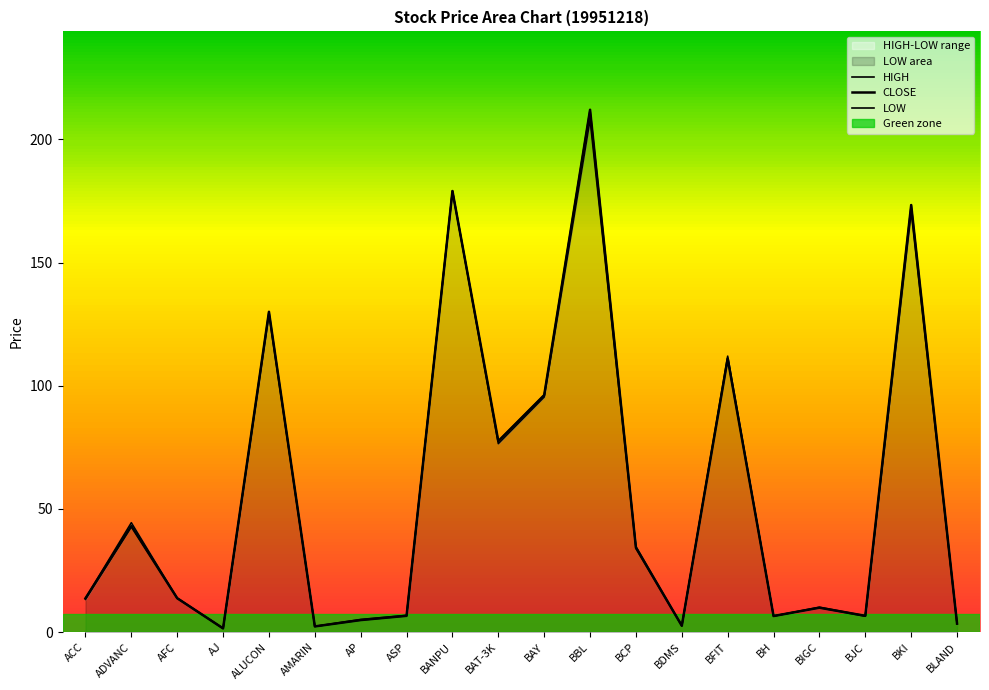

How many interior local valleys does the LOW series have?

6